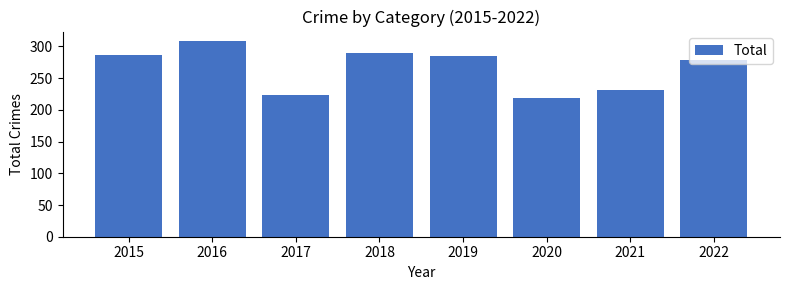

Which label corresponds to the largest value in the chart?

2016